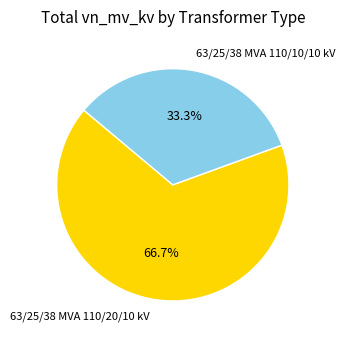

To the nearest percent, what percentage of the pie is 63/25/38 MVA 110/10/10 kV?

33%